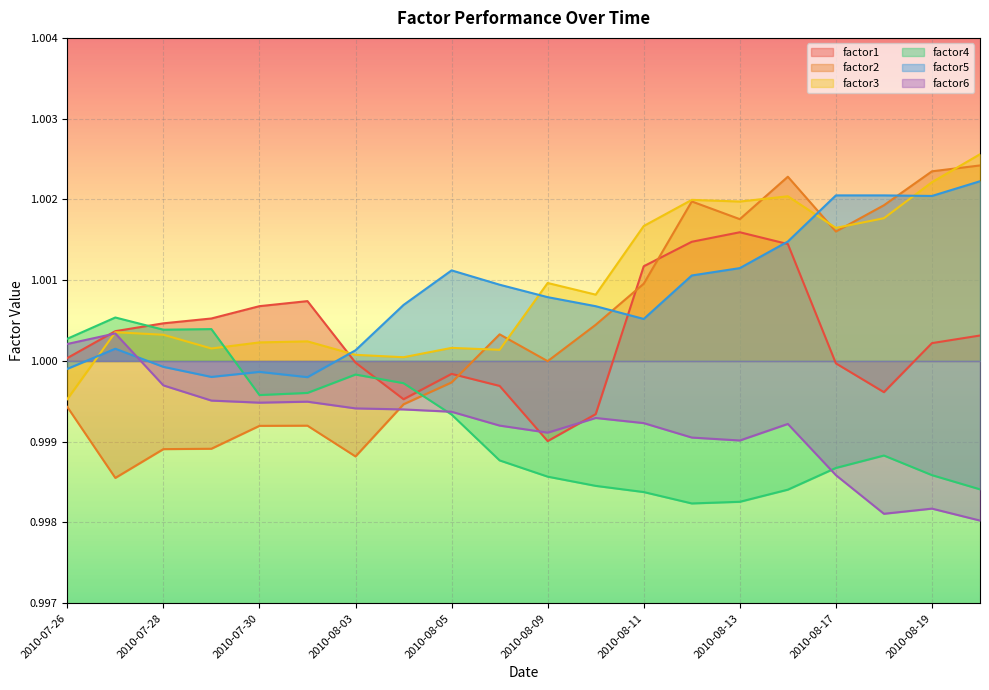

What is the total value across all series at 2010-08-12?

6.0